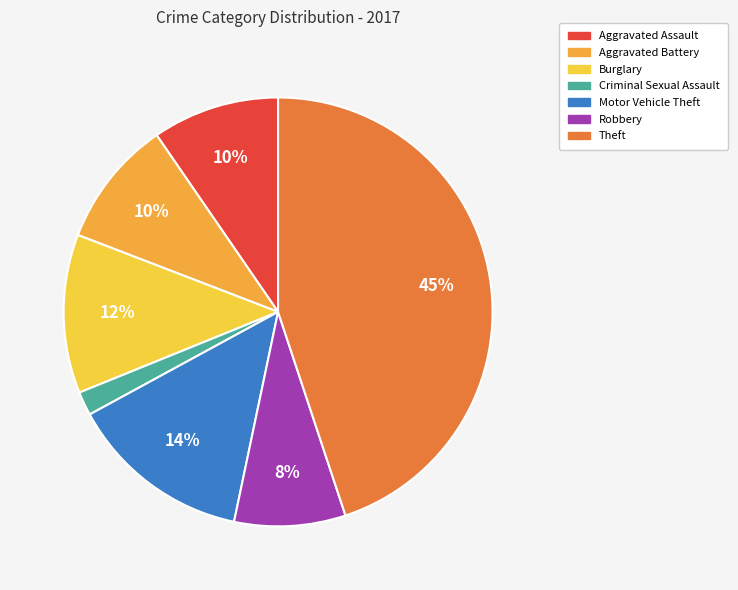

Approximately how many times larger is the value at Robbery compared to Aggravated Battery?

0.9